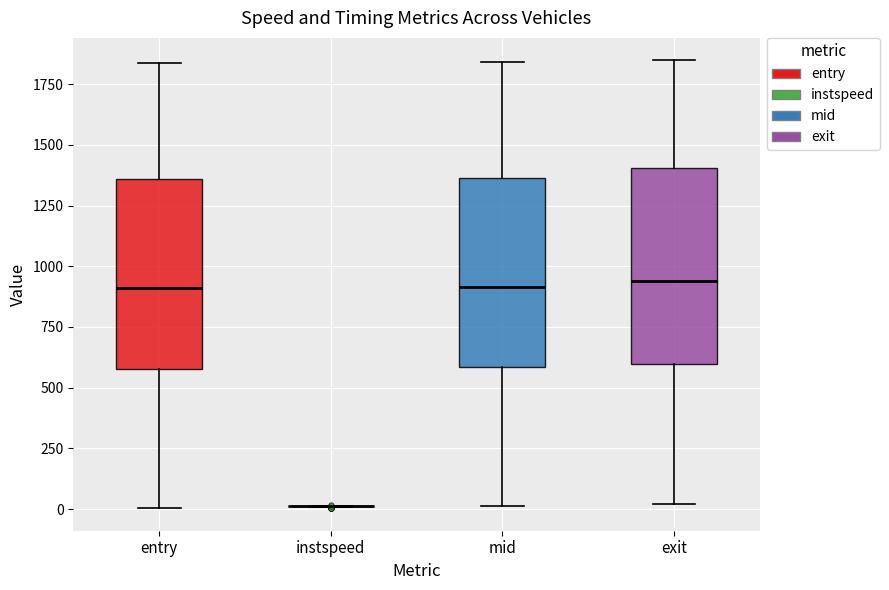

Reading left to right, transcribe this box plot: for each box, give where its median line is, the range the box spans, and where its two whiskers end, as read against the y-axis. The values are not printed on the chart, so give them approximately, as read against the axis.

entry: median 900, box 600 to 1350, whiskers 0 to 1850
instspeed: box collapsed to a line at 0, whiskers 0 to 0
mid: median 900, box 600 to 1350, whiskers 0 to 1850
exit: median 950, box 600 to 1400, whiskers 0 to 1850